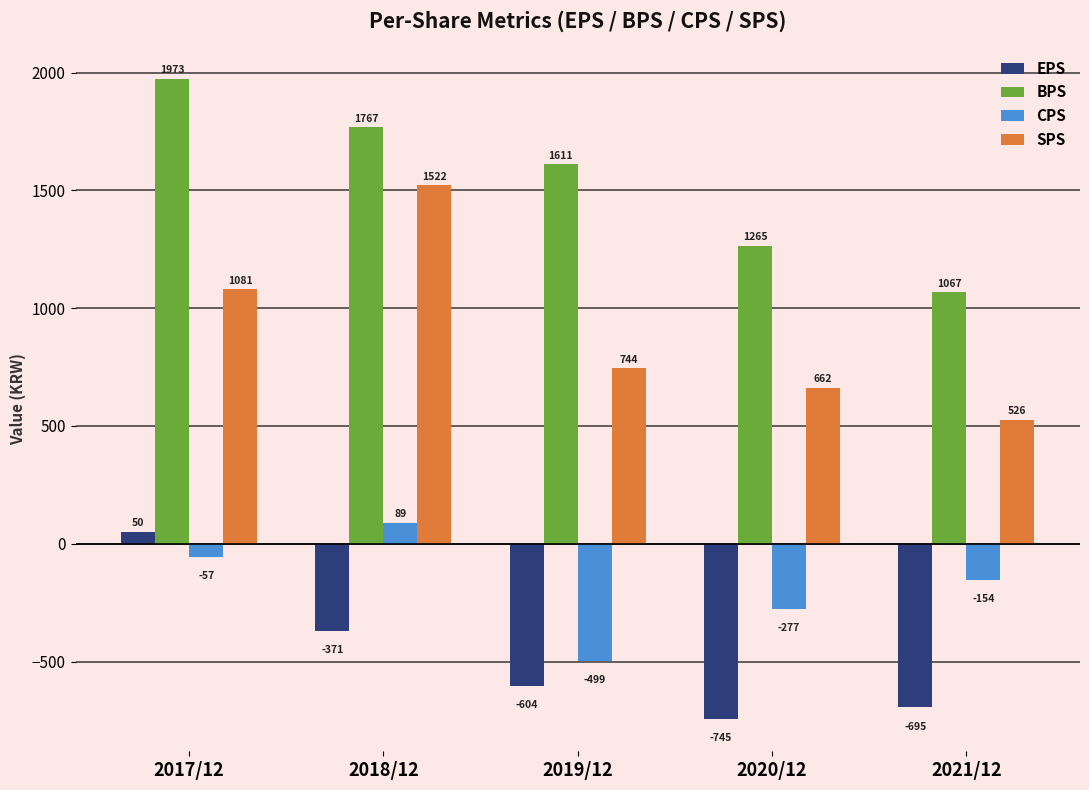

What is the label of the 2nd bar from the right?

2020/12